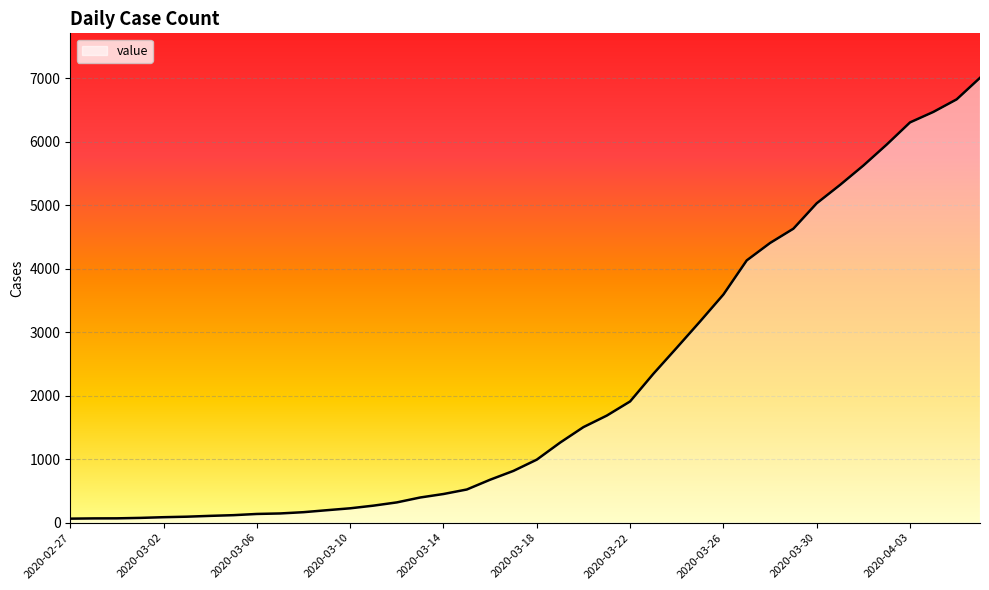

What is the greatest value displayed?

7003